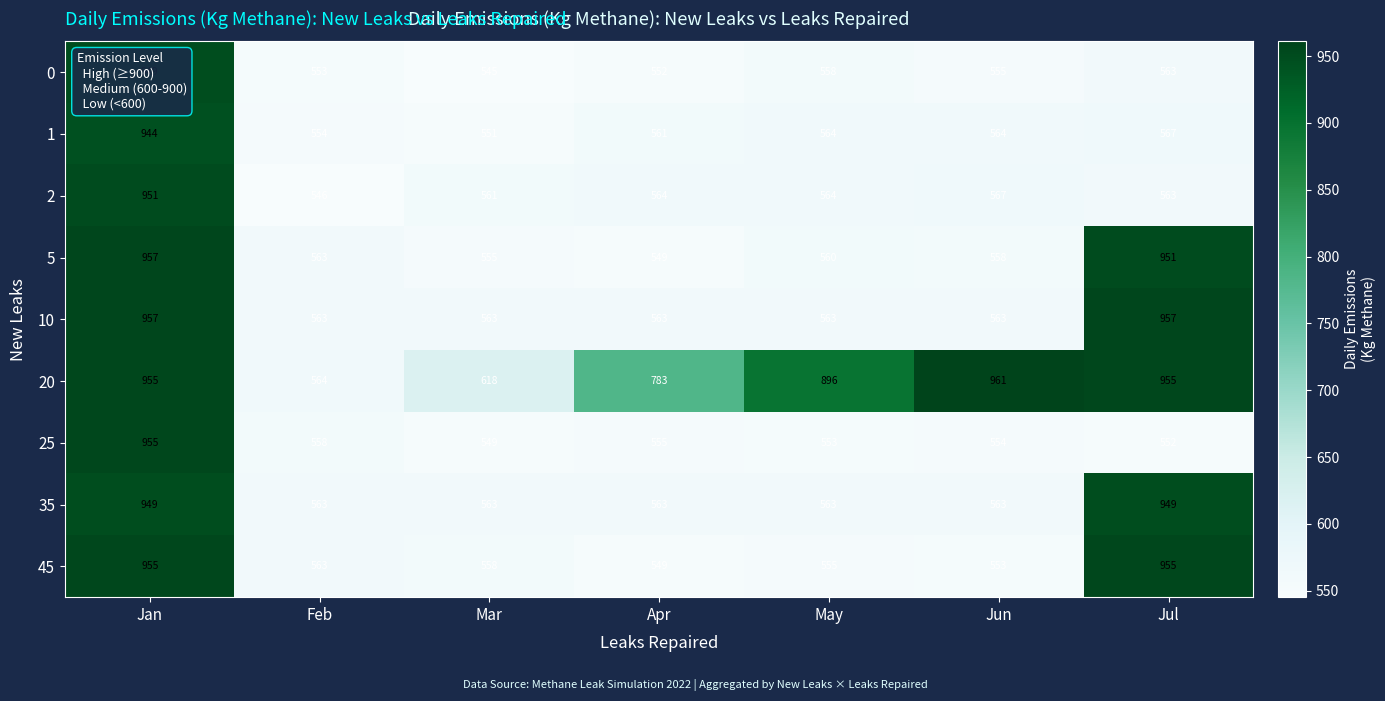

What is the sum of the 10 values at Jun and Apr?

1126